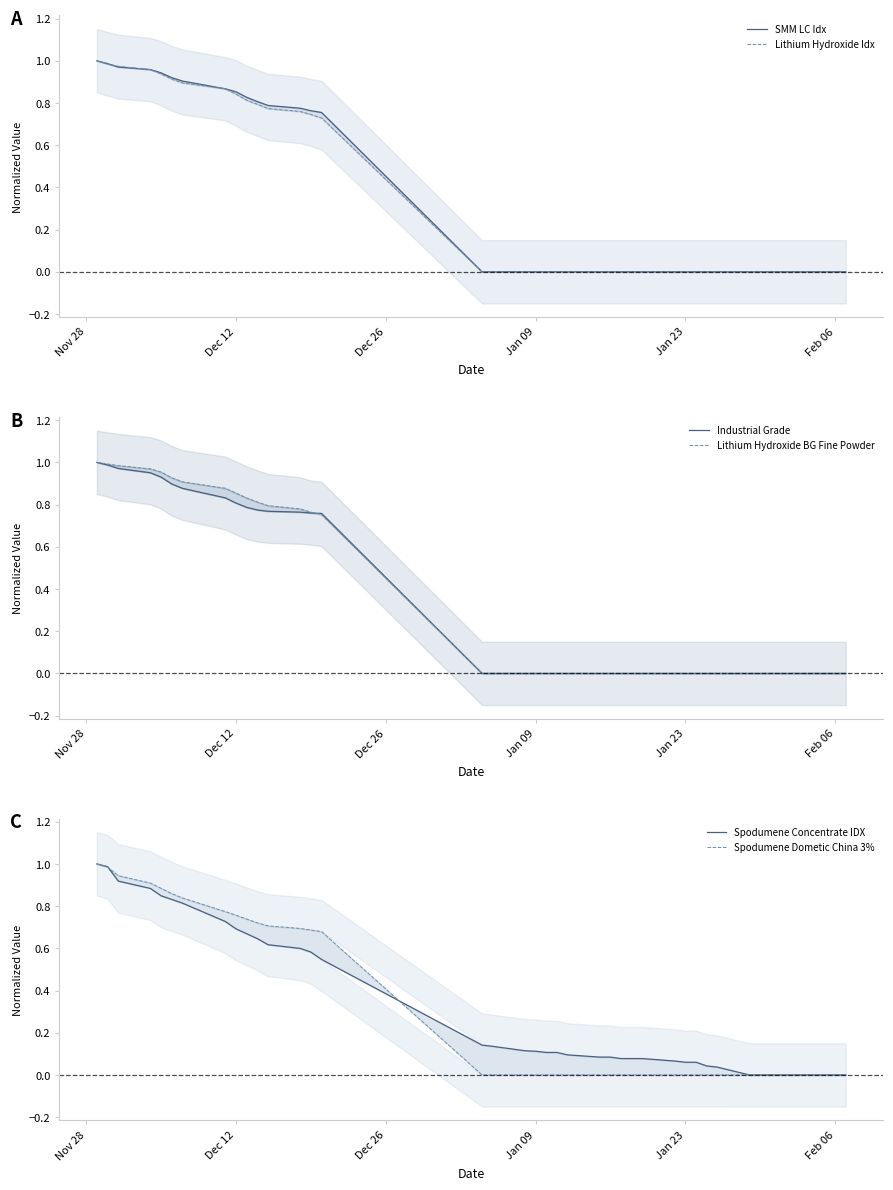

At which category is the sum across all series the highest?

Nov 28